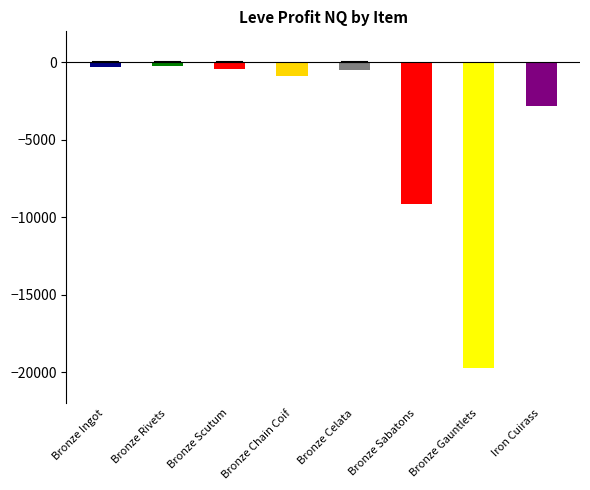

What is the label of the 5th bar from the left?

Bronze Celata